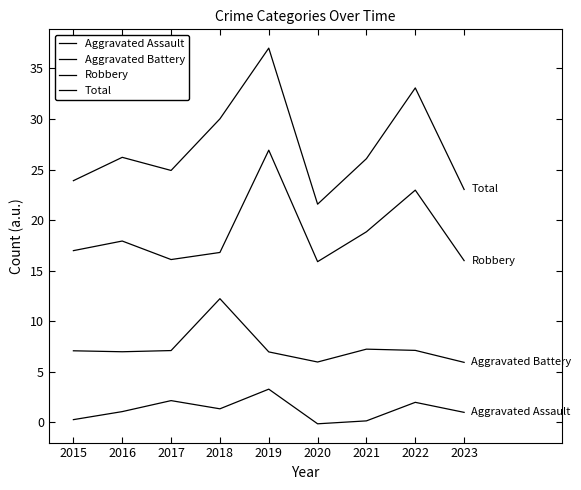

How many values in the Aggravated Assault series are below 1?

4